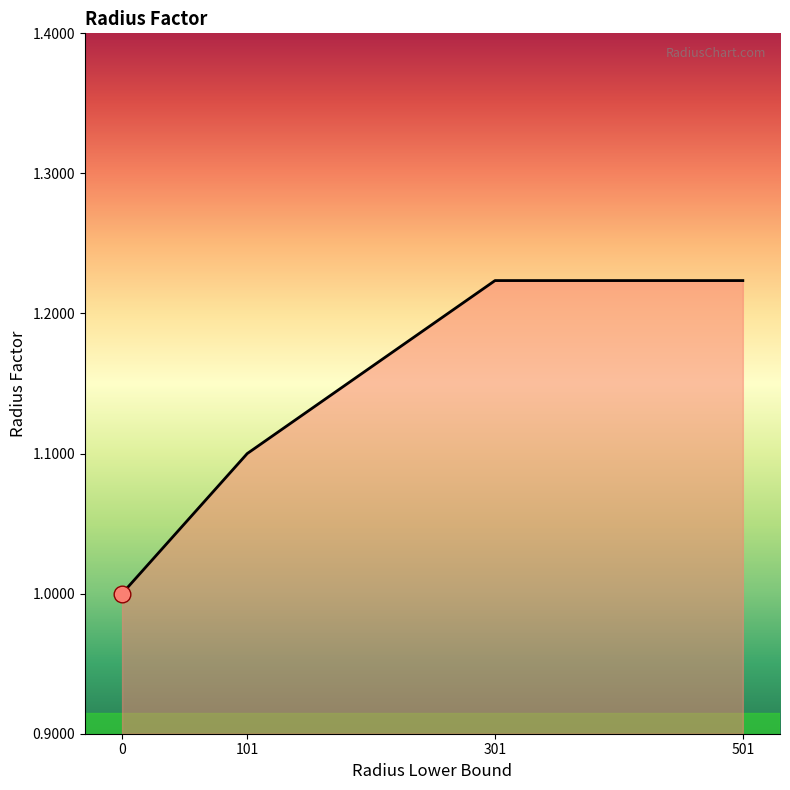

Is it true that the value at 101 is 1.7?

False